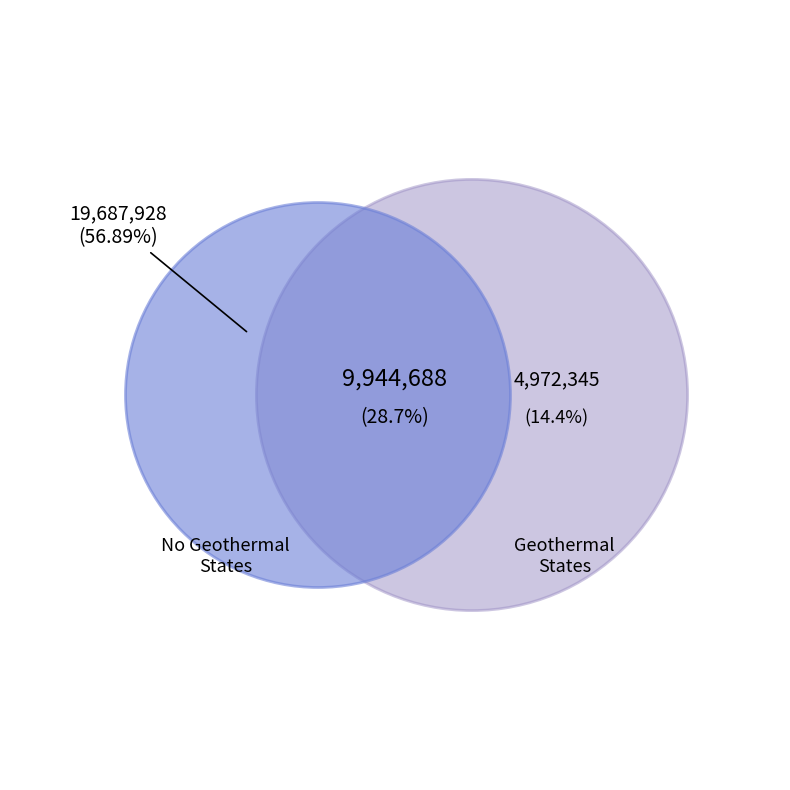

Does NJ account for over 50% of the chart?

No